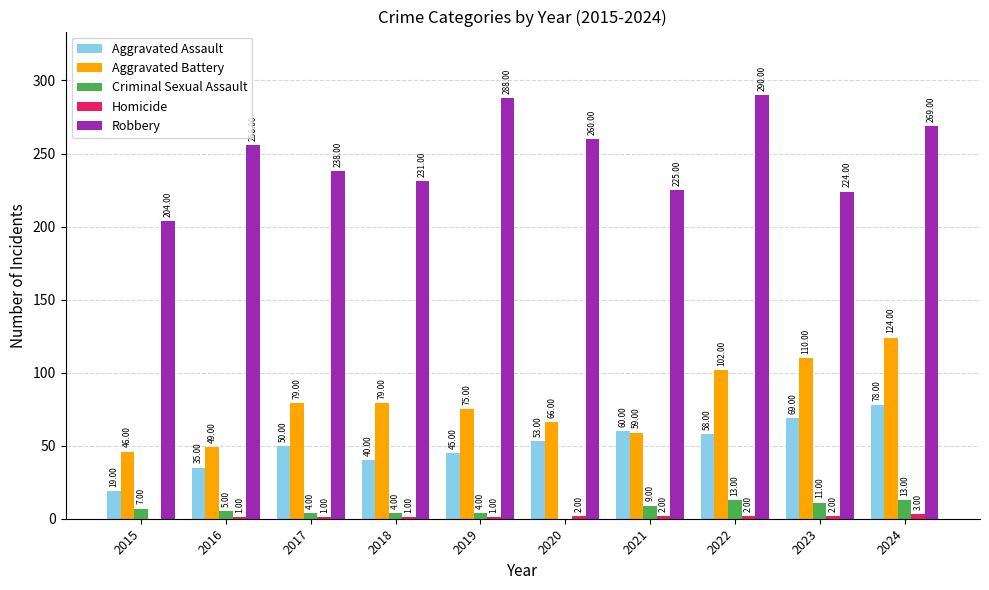

How many groups of bars are there?

10